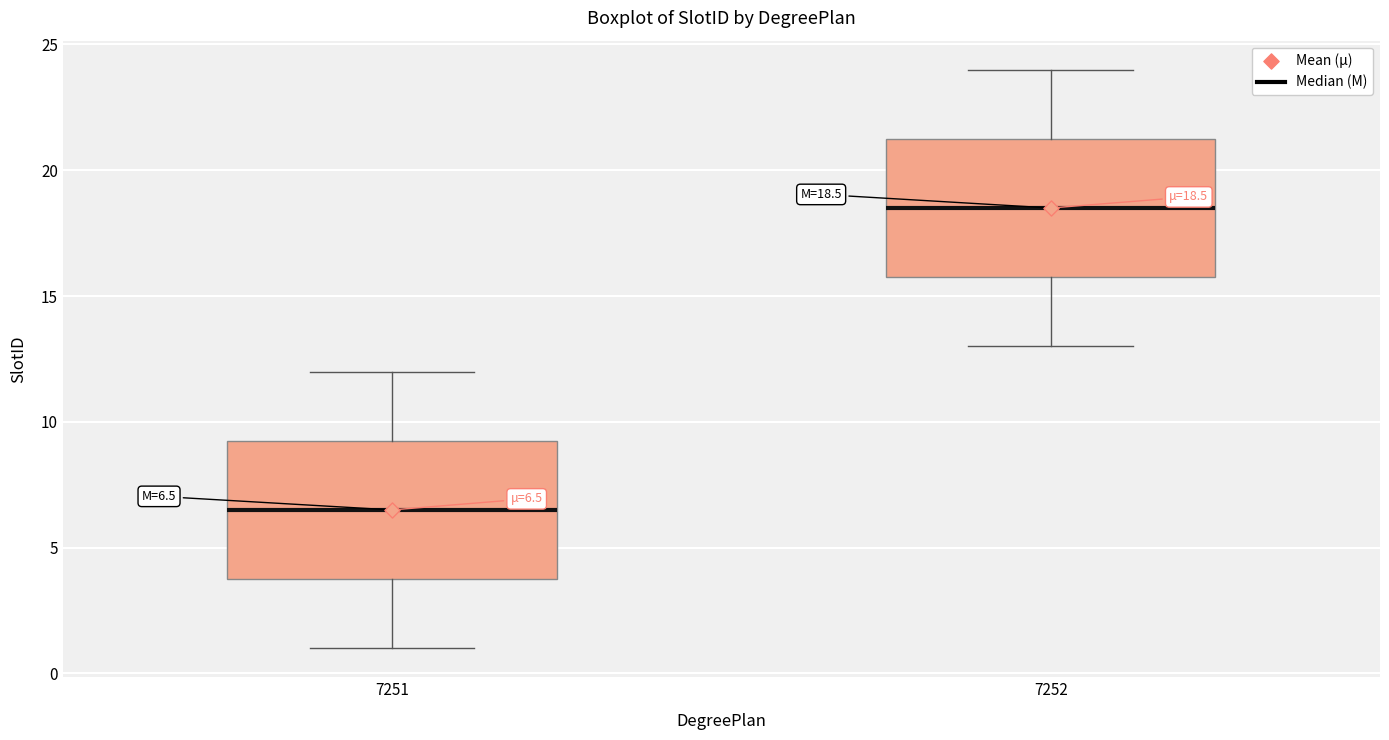

Which box's median line is the highest?

7252